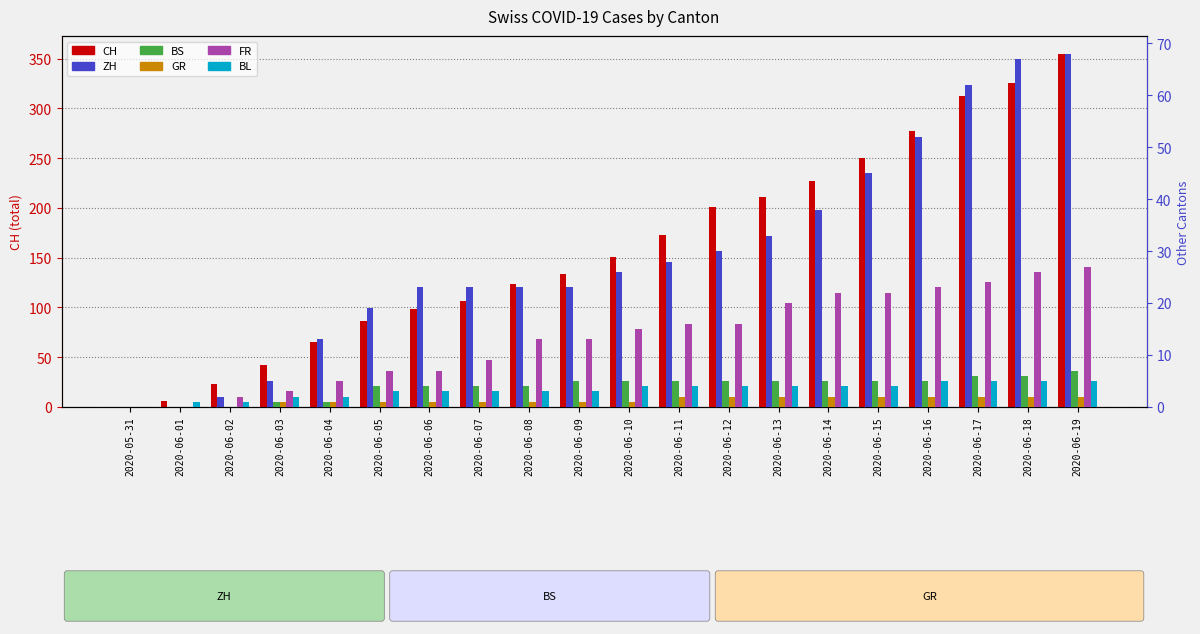

What is the label of the 9th bar from the left?

2020-06-08